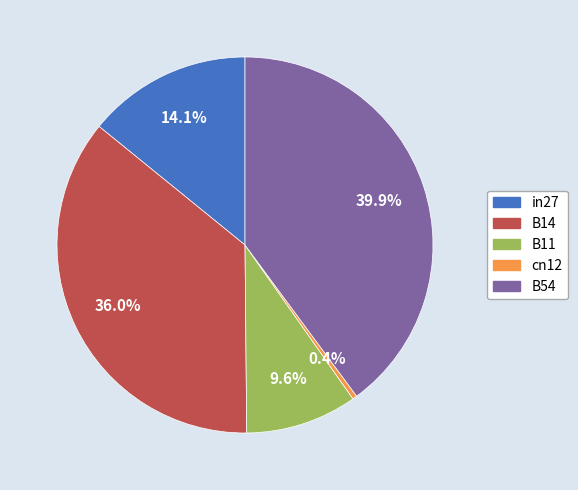

Between in27 and B14, which is larger?

B14